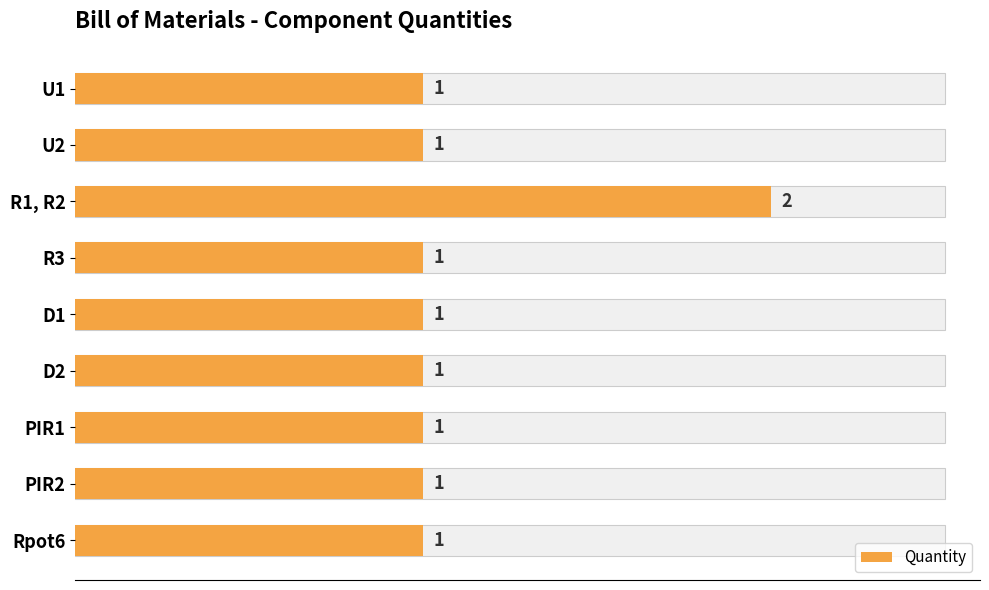

Which category has the highest value across all series?

R1, R2